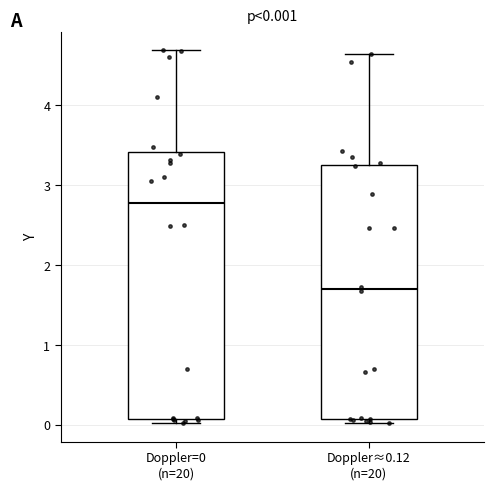

Which box has the lowest median line?

Doppler≈0.12 (n=20)